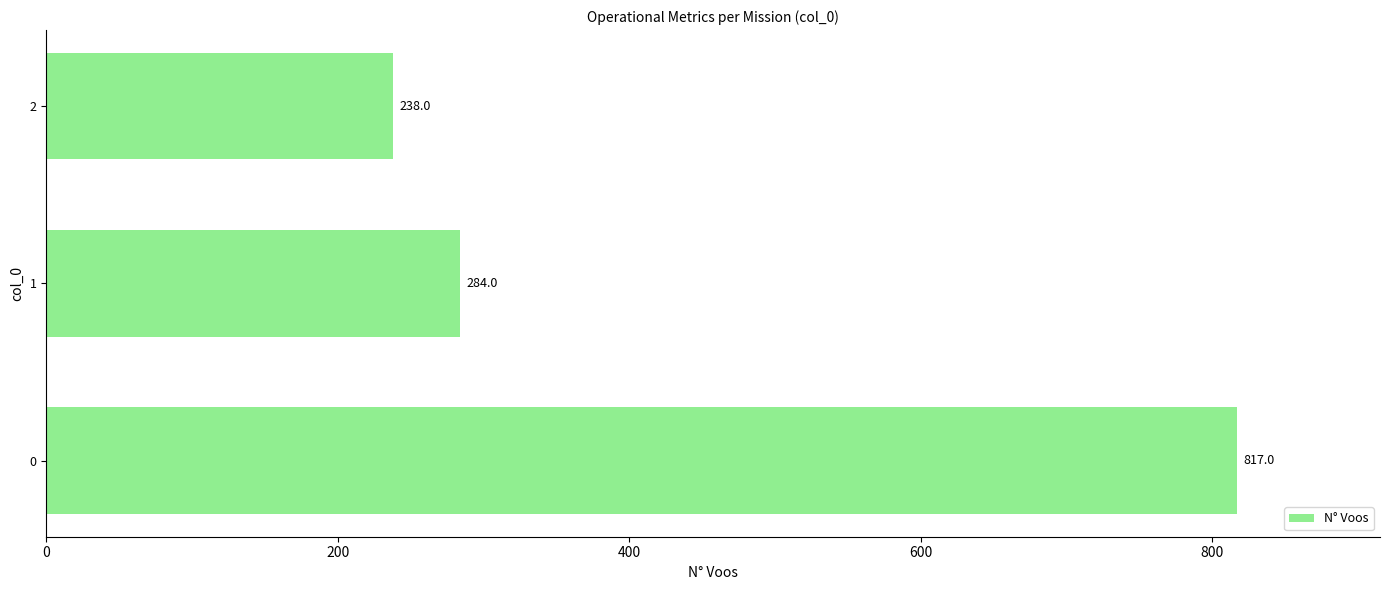

What is the minimum value shown in the chart?

238